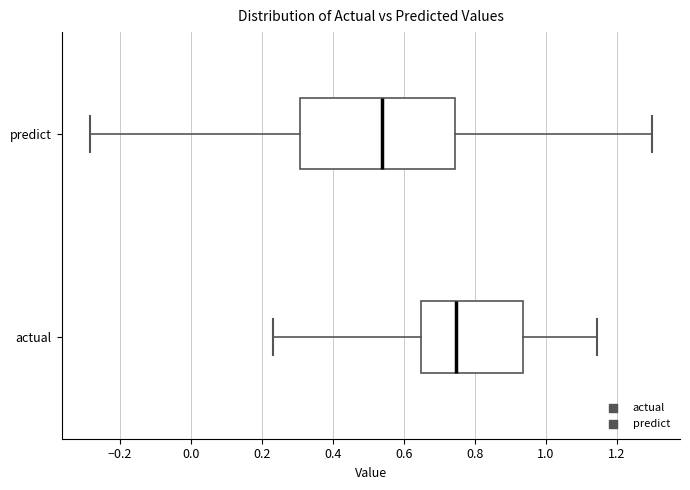

Which box's median line is the furthest to the right?

actual